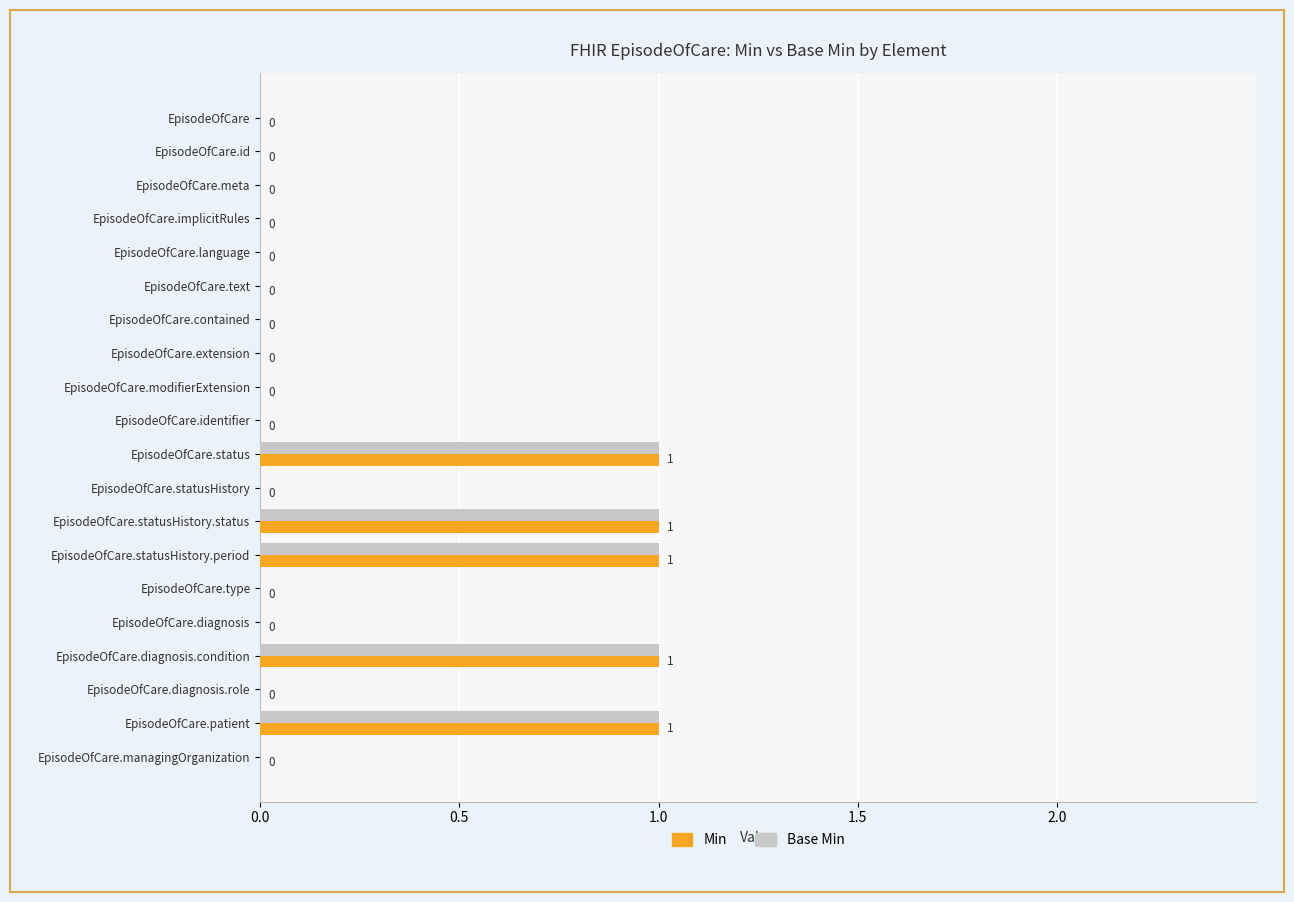

How many data points does each series have?

20